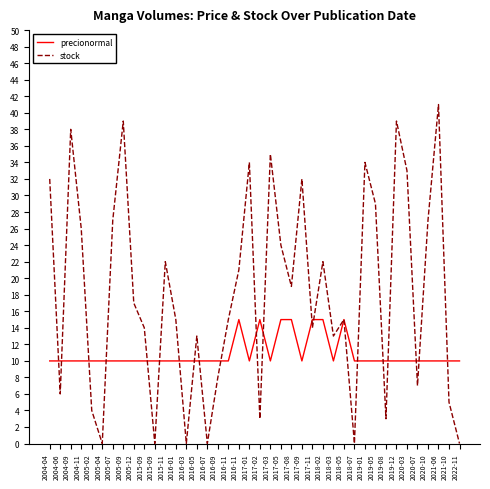

What are all the series names shown in the legend?

precionormal, stock